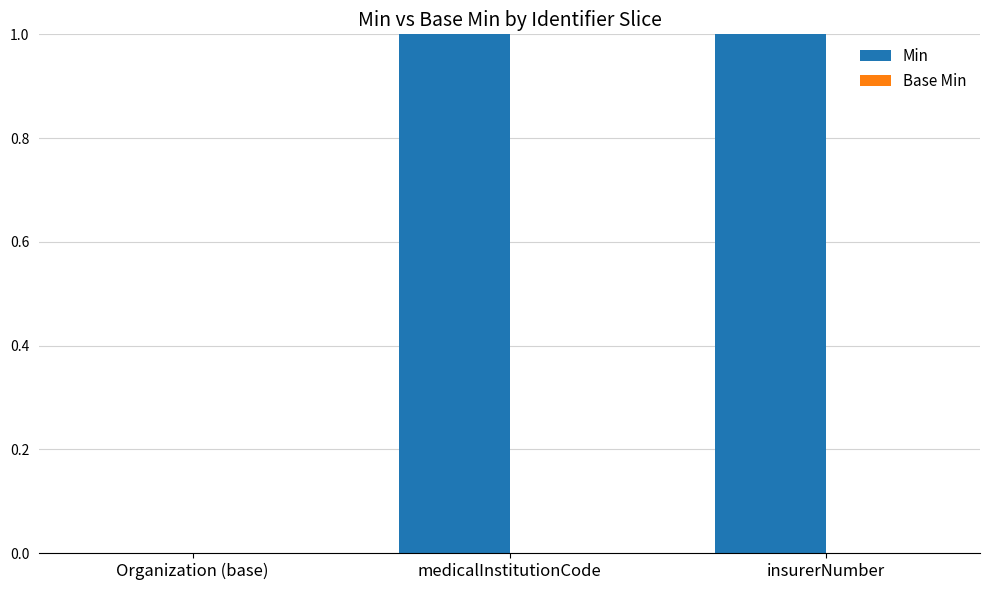

The value at medicalInstitutionCode is 1. True or false?

True